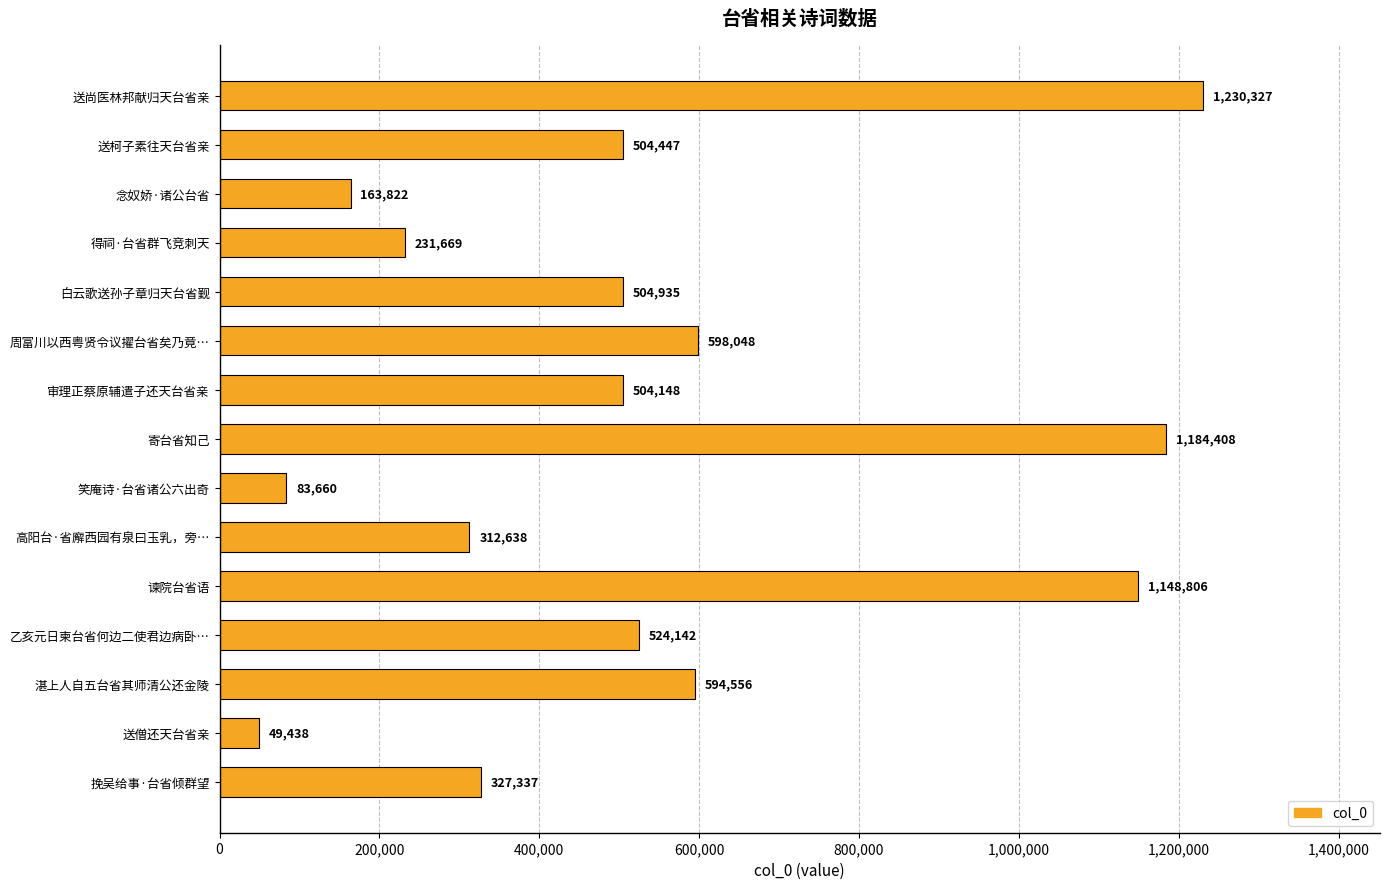

What is the difference between the maximum and minimum values?

1180889